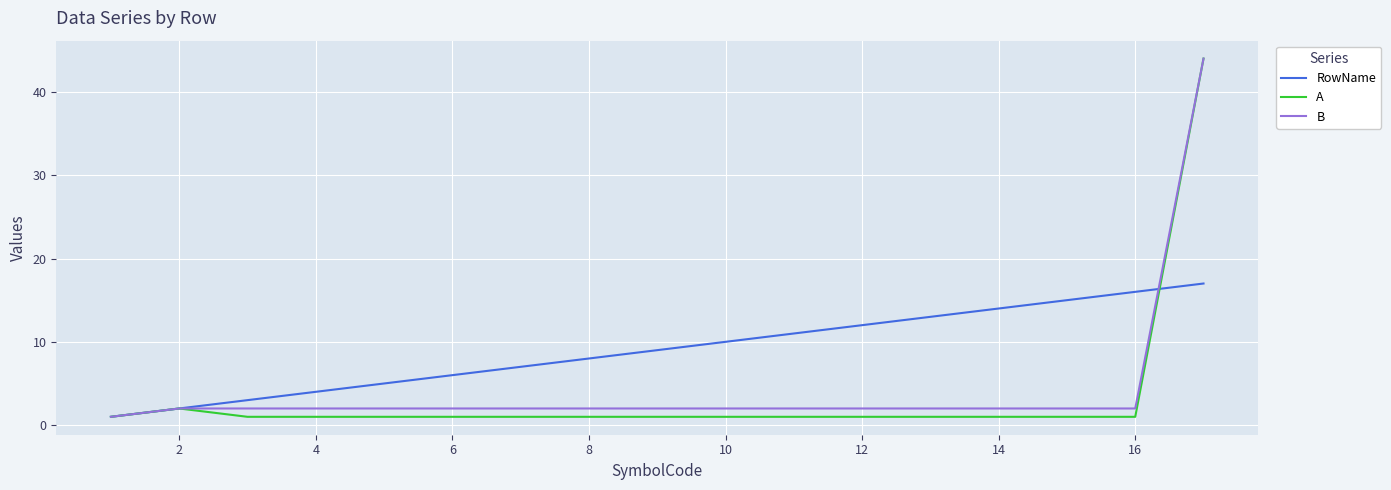

Which series has the largest total across all categories?

RowName